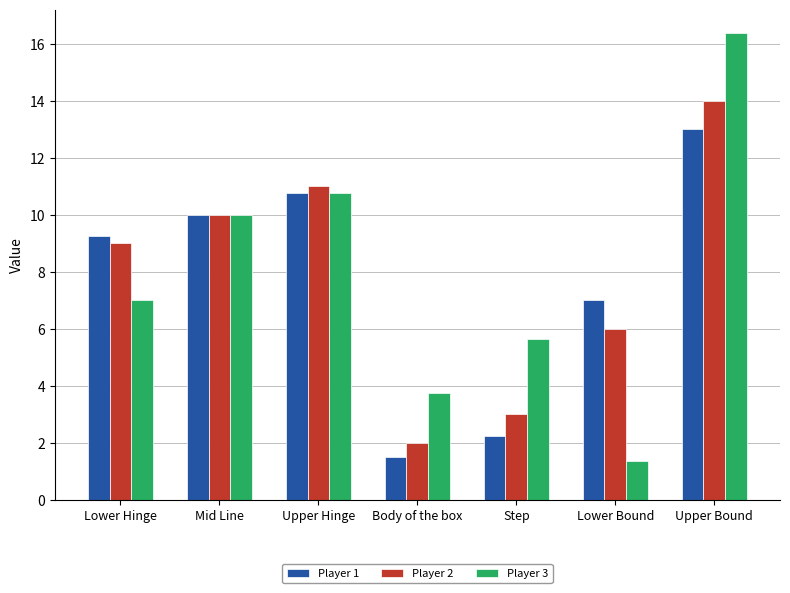

Read the Player 3 value at Upper Hinge.

10.8